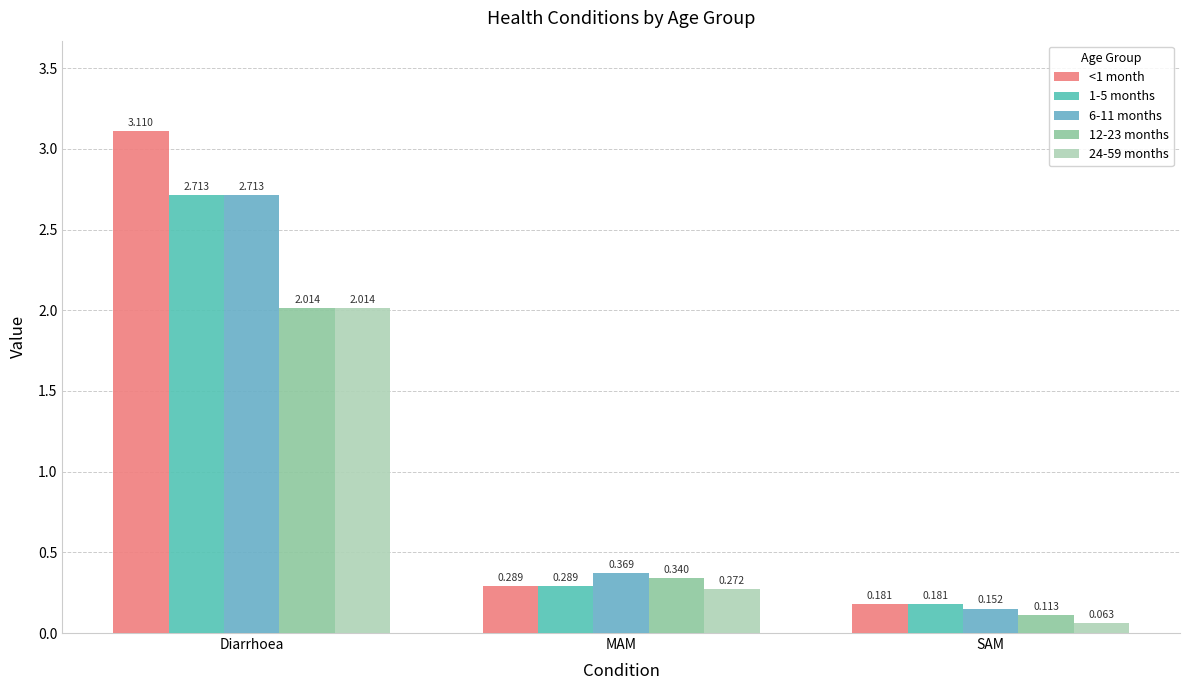

Which series has the widest spread of values?

<1 month